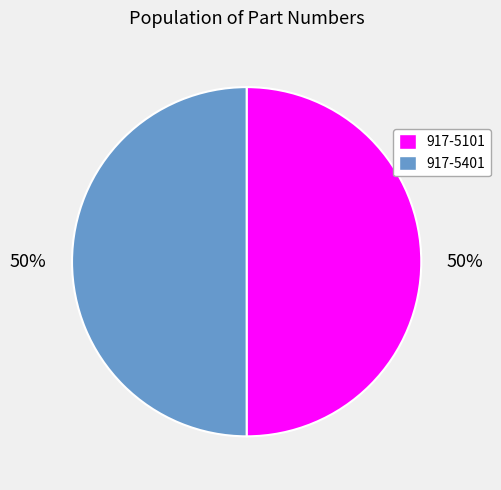

The 917-5101 slice represents 61% of the pie. True or false?

False